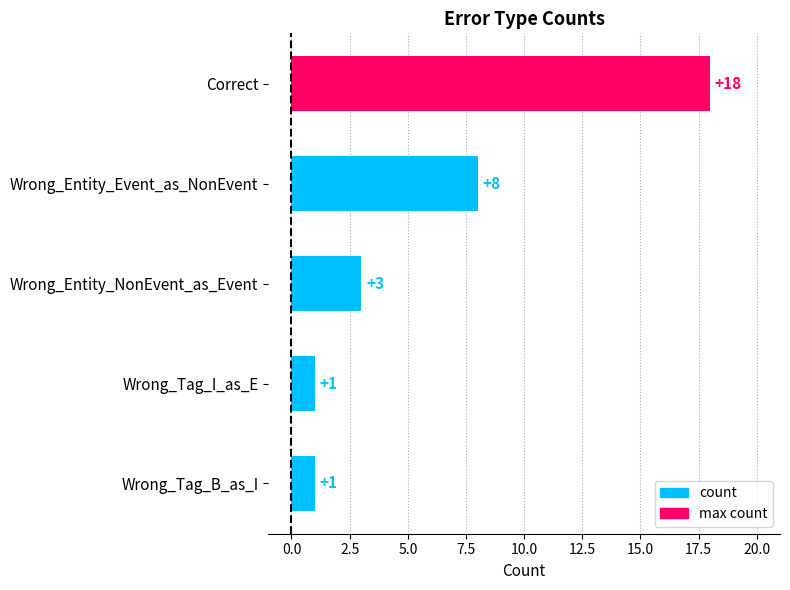

At which category does the chart reach its peak across all series?

Correct